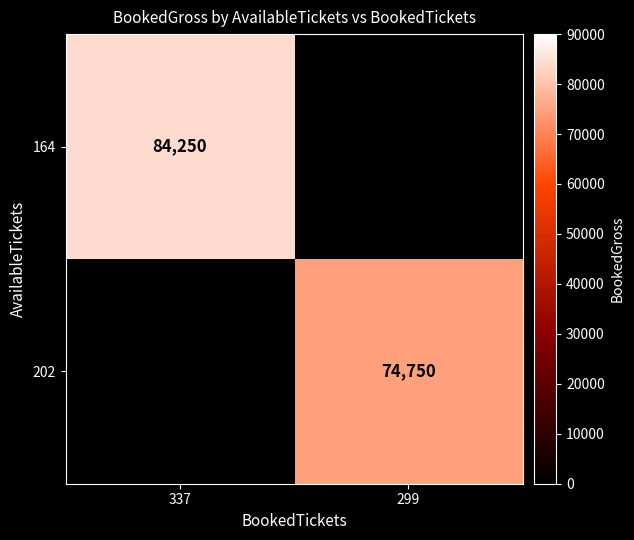

What is the greatest value displayed?

84250